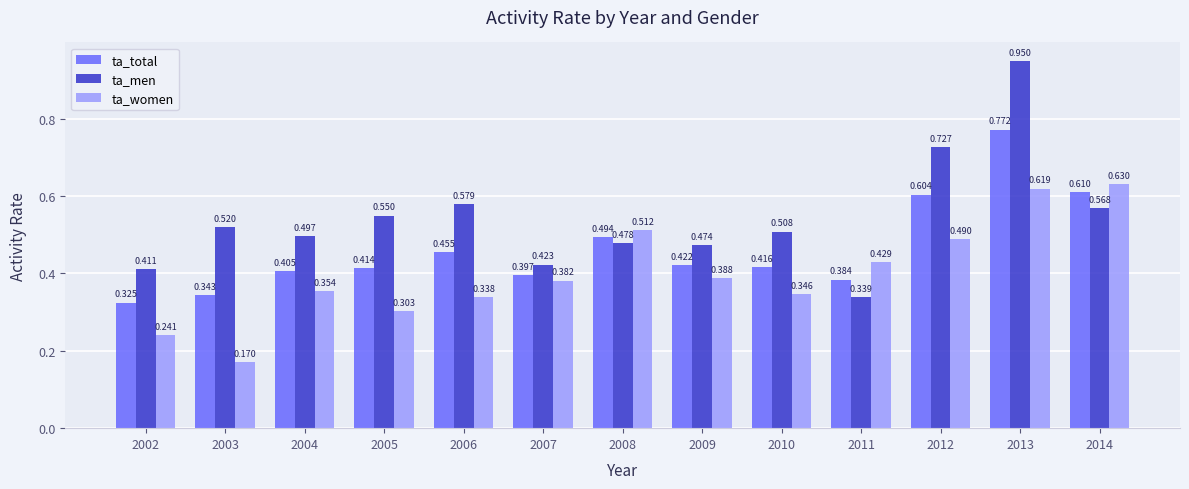

Which series has the widest spread of values?

ta_men